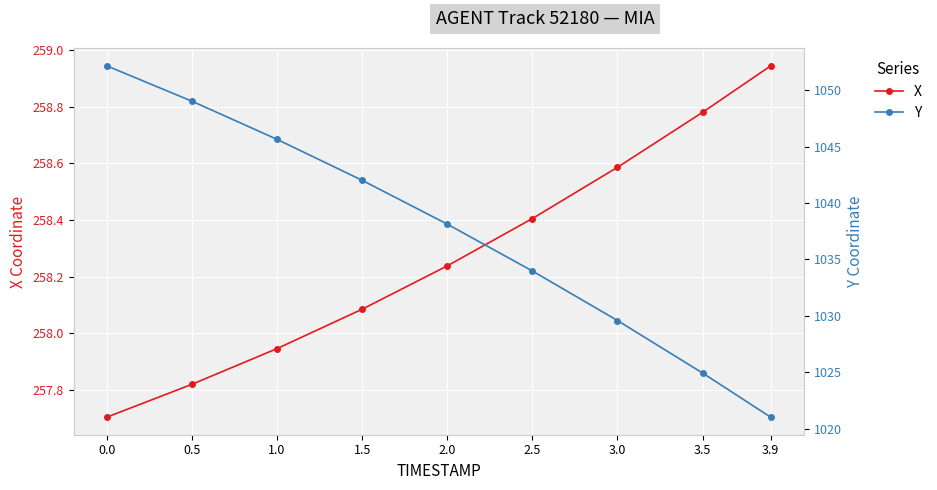

What is the label of the 6th point from the left?

2.5